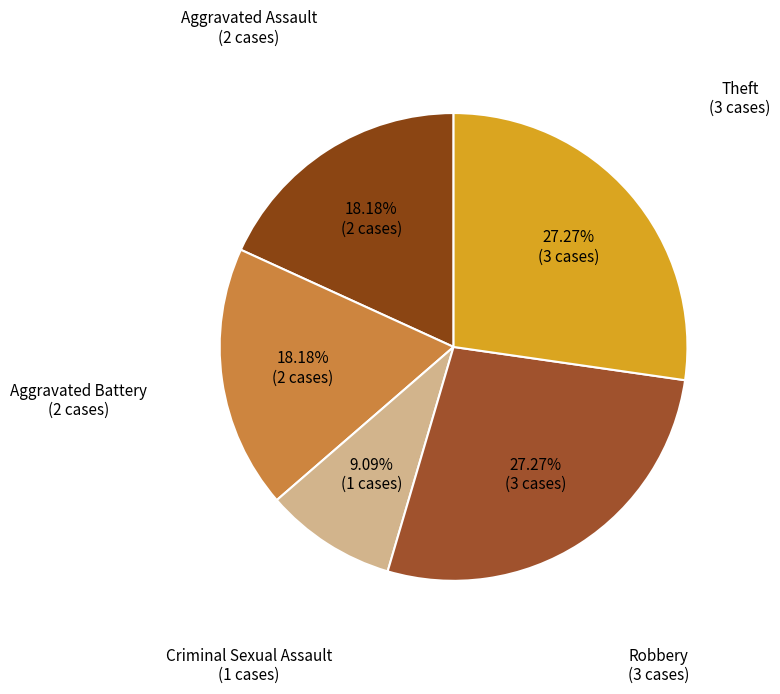

Rank the categories by value from highest to lowest.

Robbery, Theft, Aggravated Assault, Aggravated Battery, Criminal Sexual Assault